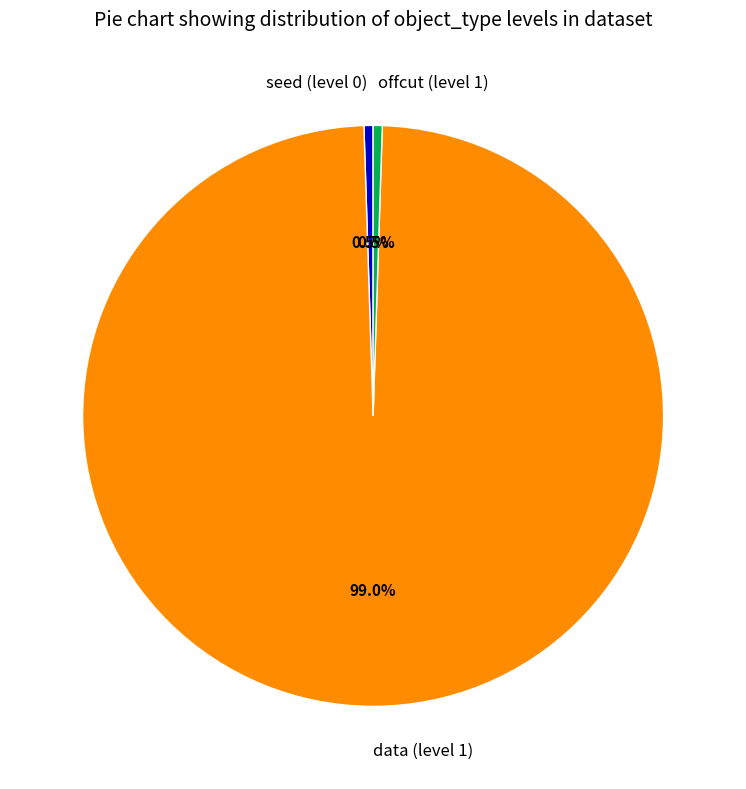

Count the number of slices in the pie.

3